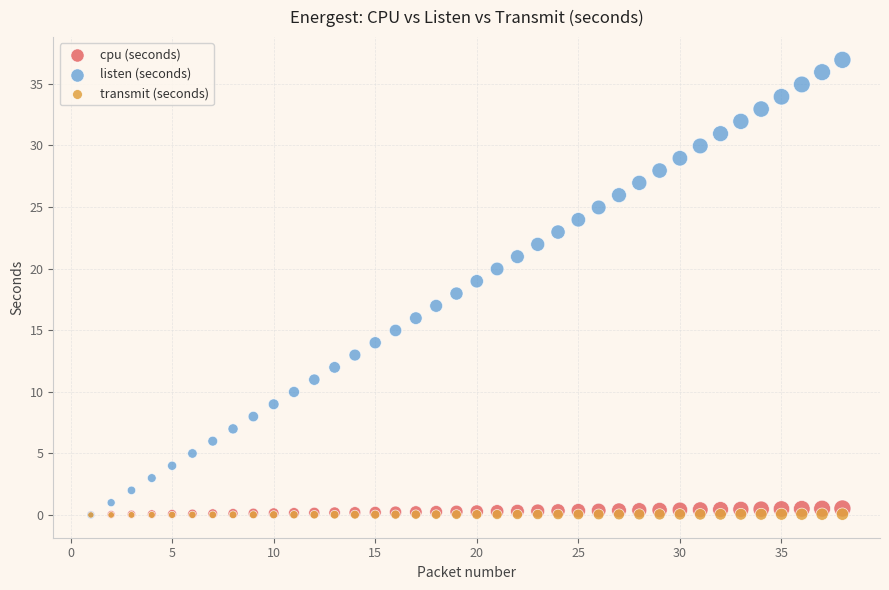

What are all the series names shown in the legend?

cpu (seconds), listen (seconds), transmit (seconds)